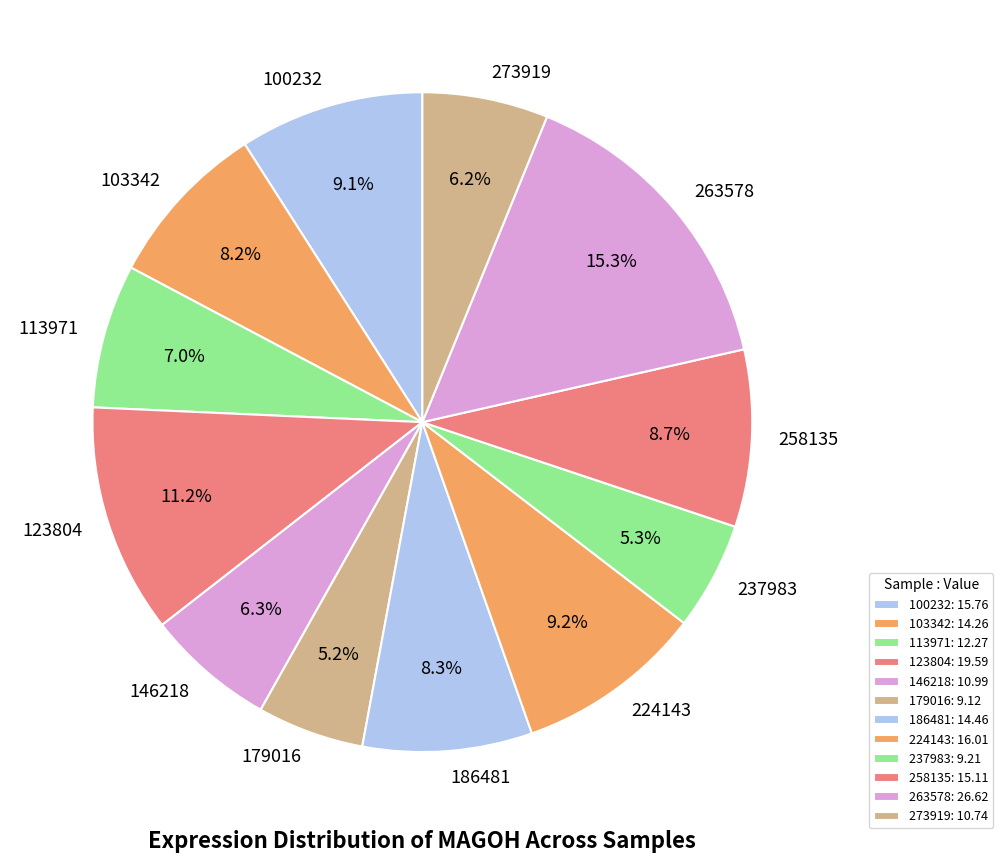

To the nearest percent, what percentage of the pie is 146218?

6%